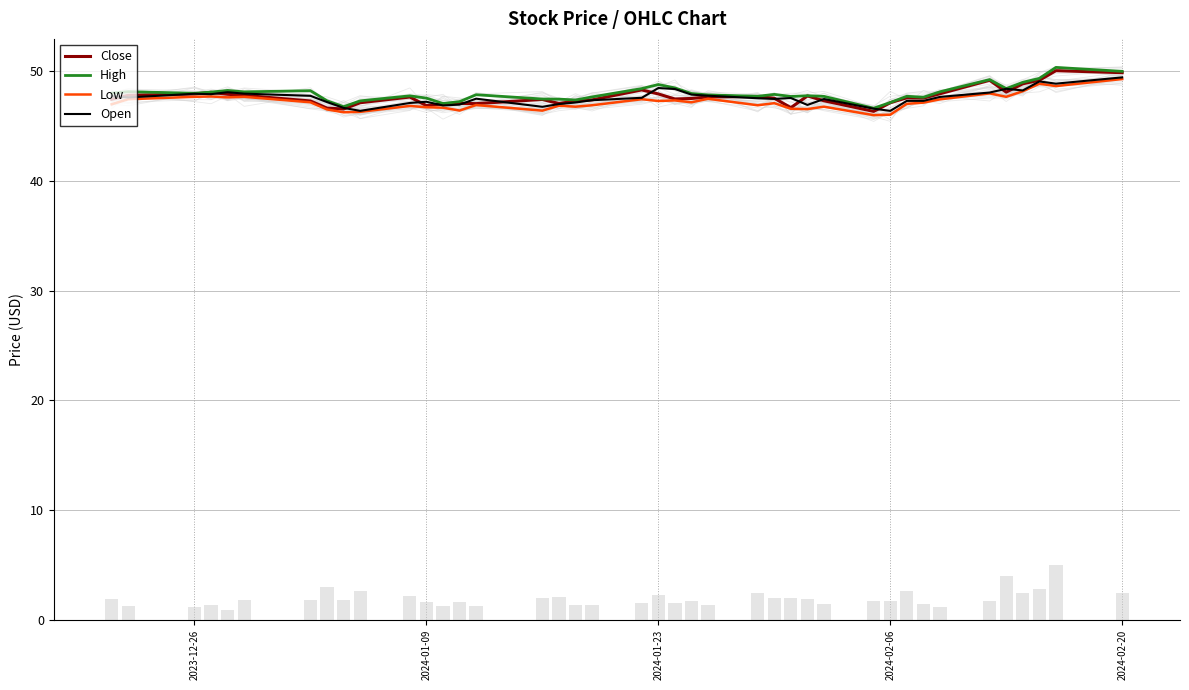

Which series has the largest range (max minus min)?

High